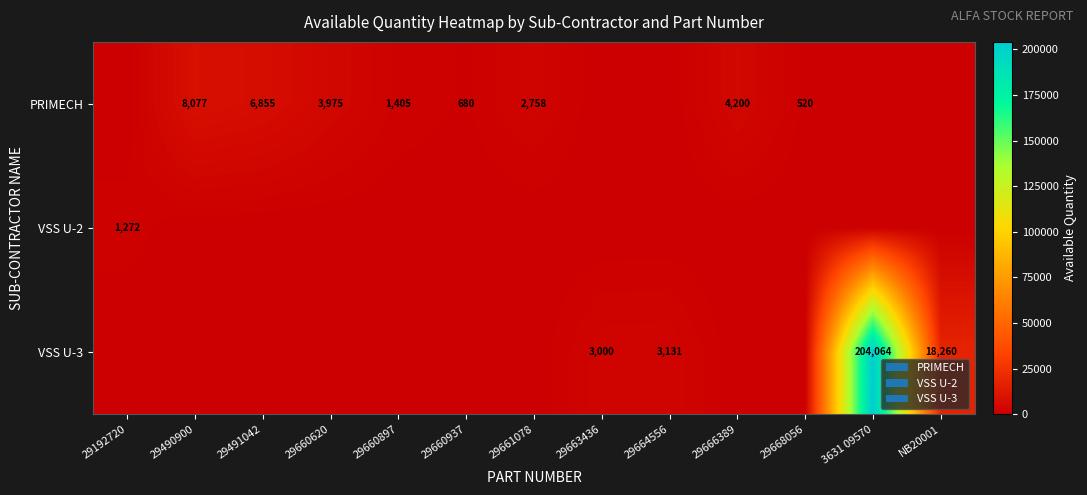

The PRIMECH series shows 2204 at 29660897. True or false?

False